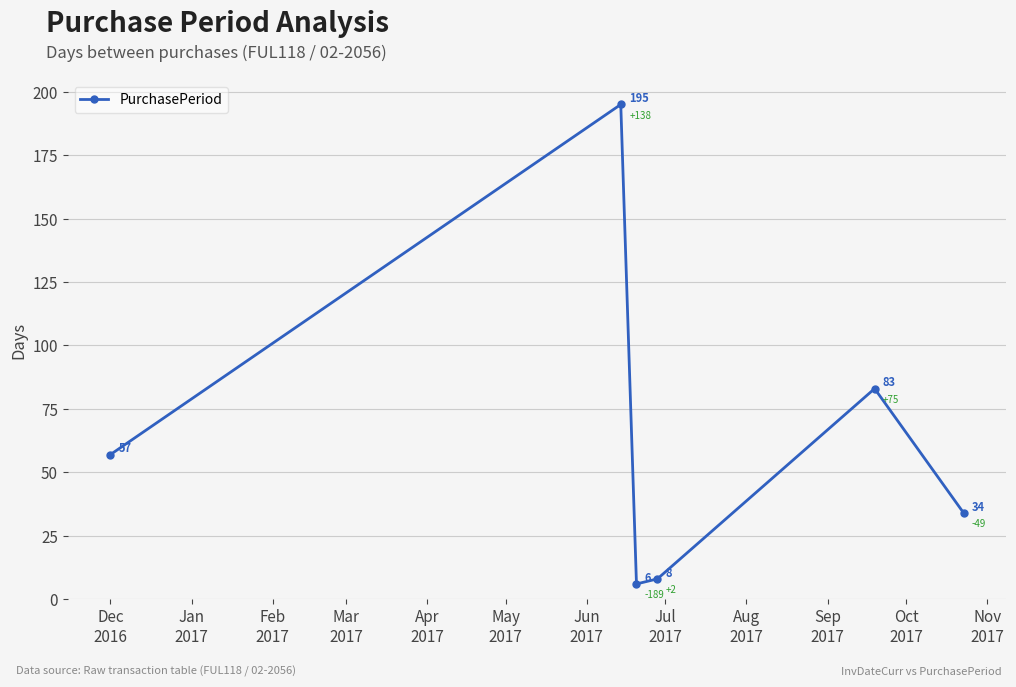

What is the value of the 6th point from the left?

34